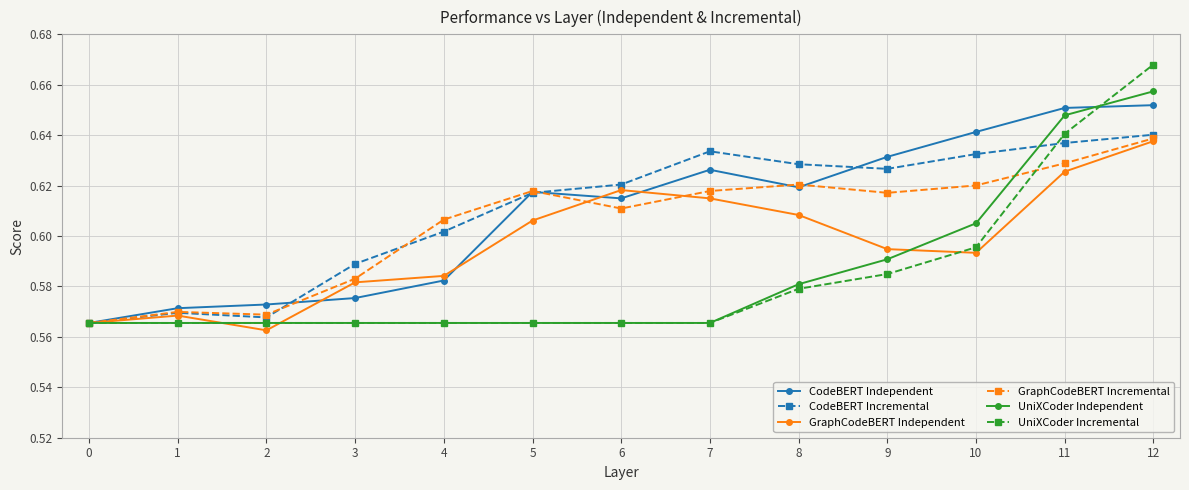

Count the number of categories in the chart.

13